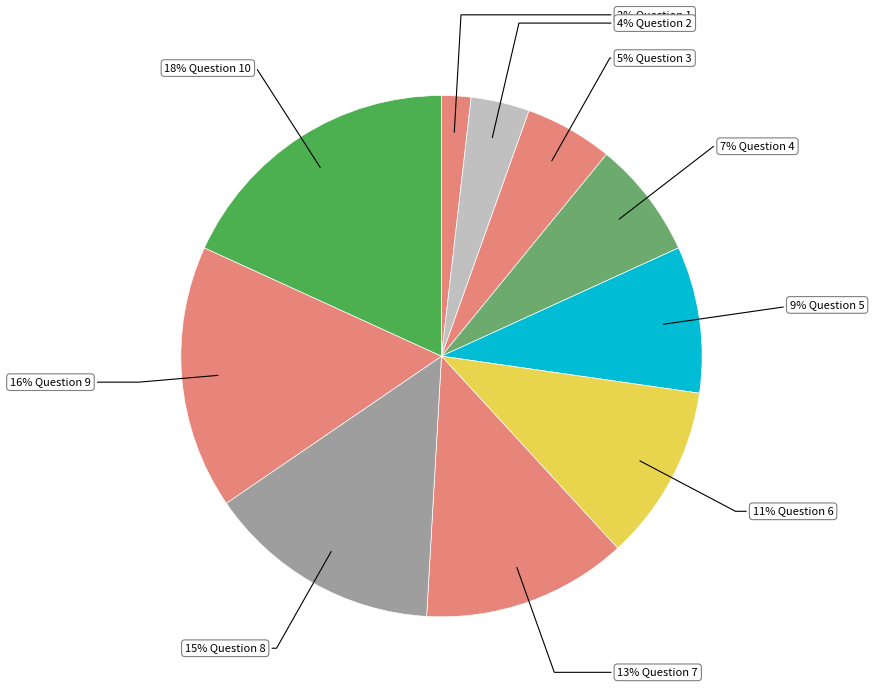

Is there a majority slice in this chart?

No